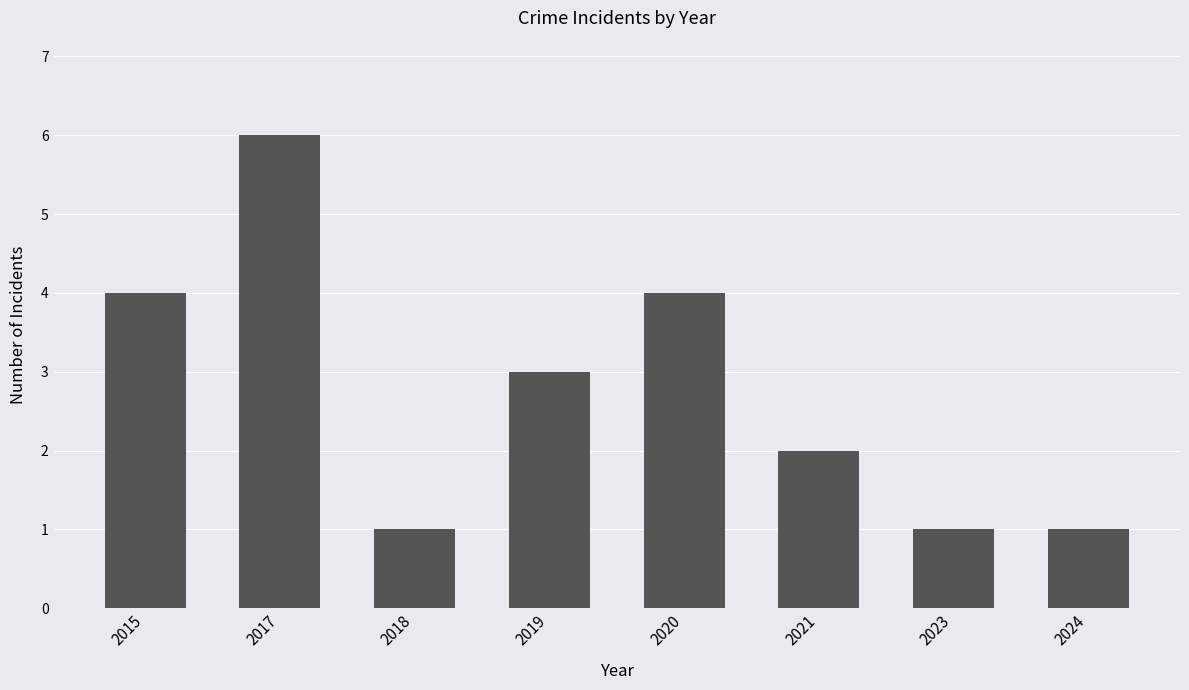

What is the average value?

3